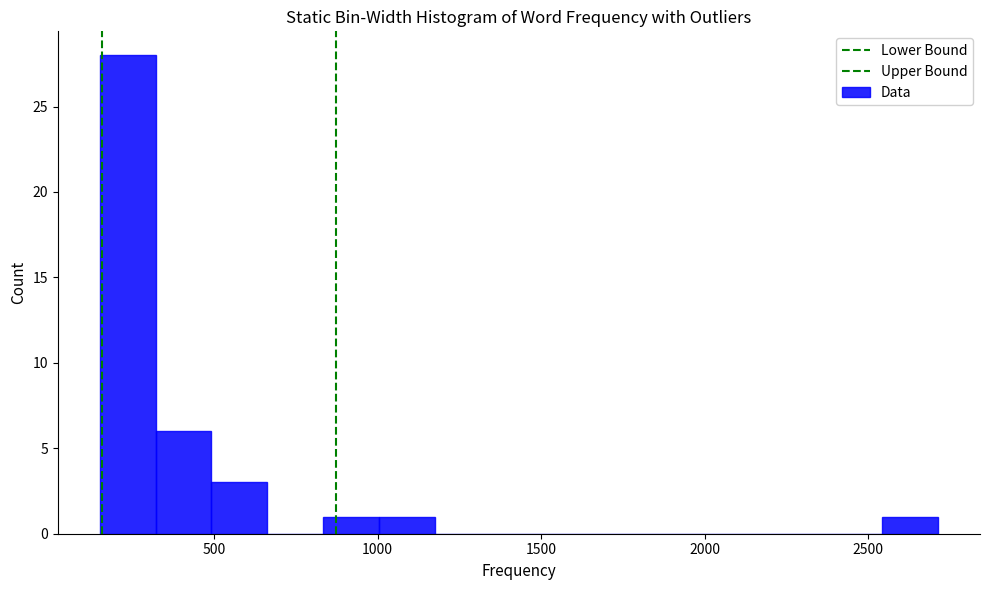

Read against the x-axis, roughly where is the centre of the tallest bar?

250